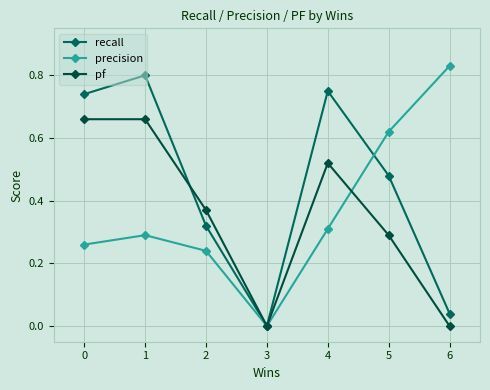

How many lines are shown in the chart?

3